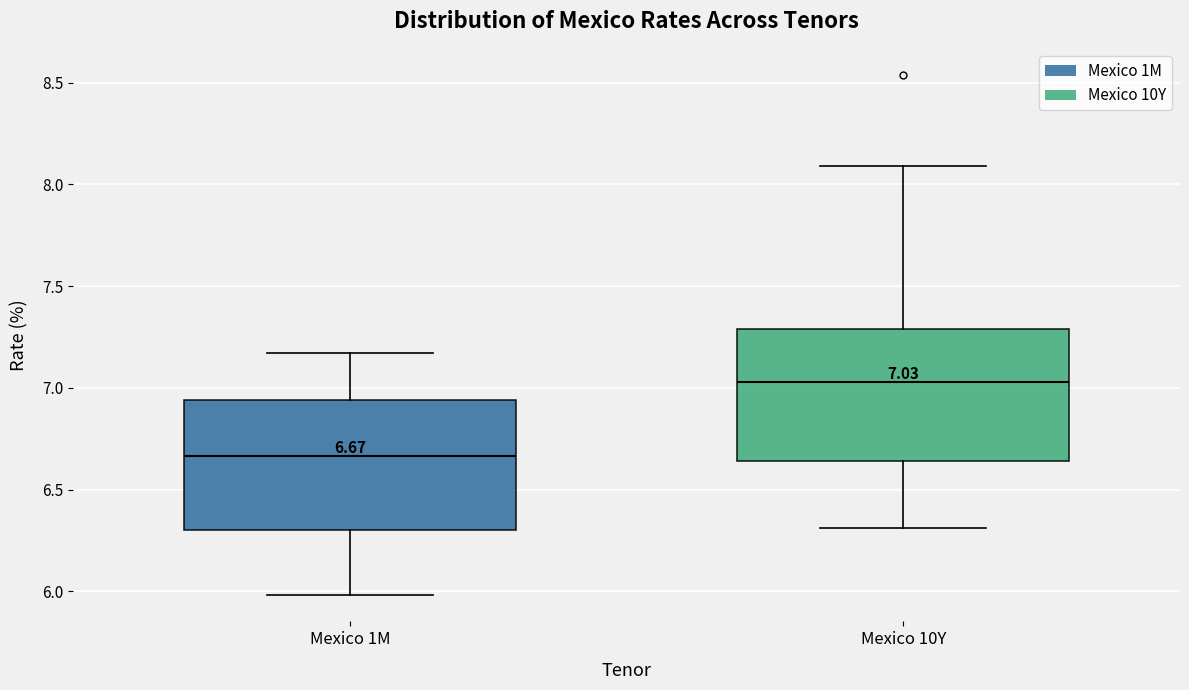

Which box's median line is the lowest?

Mexico 1M